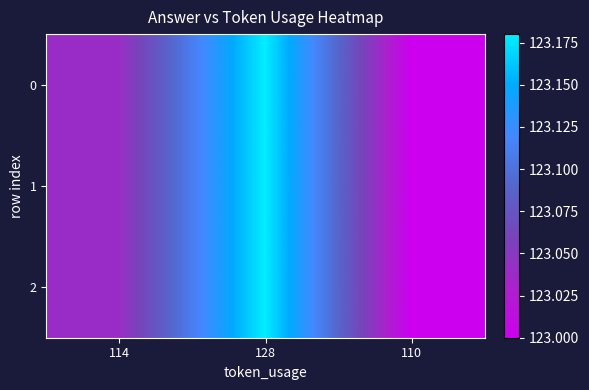

Reading right to left, list all the values displayed in this chart.

0: 110=123.0	128=123.2	114=123.0
1: 110=123.0	128=123.2	114=123.0
2: 110=123.0	128=123.2	114=123.0